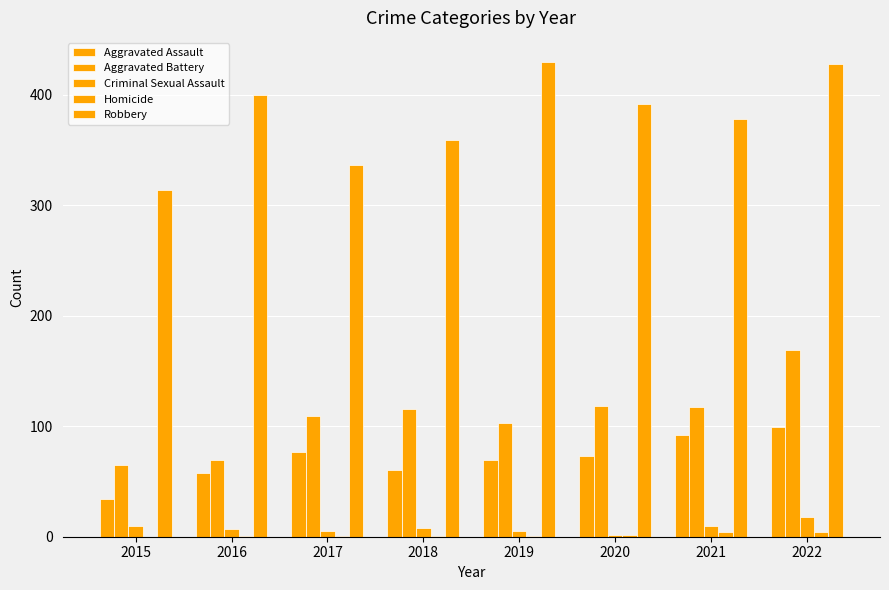

How many data points does each series have?

8